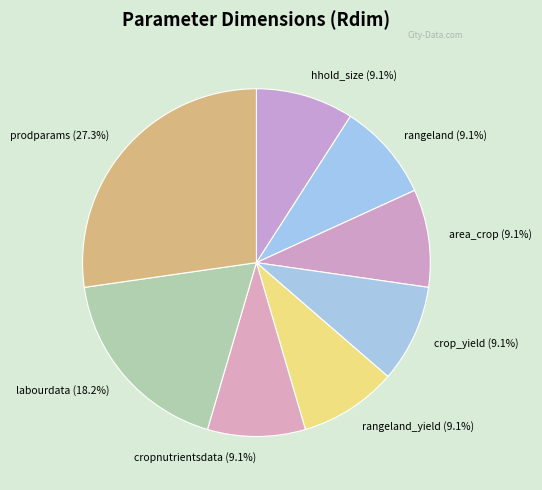

Is there any slice that represents more than half of the pie?

No